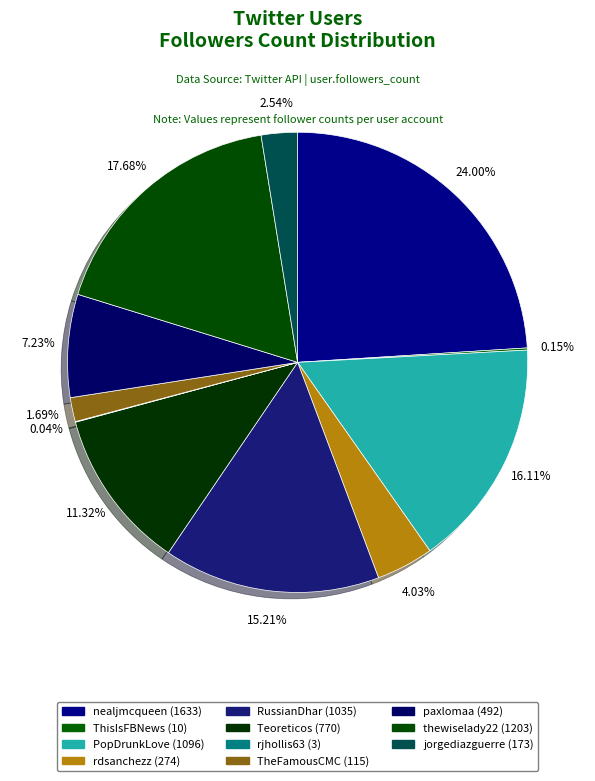

Which category has the smallest portion of the pie?

rjhollis63